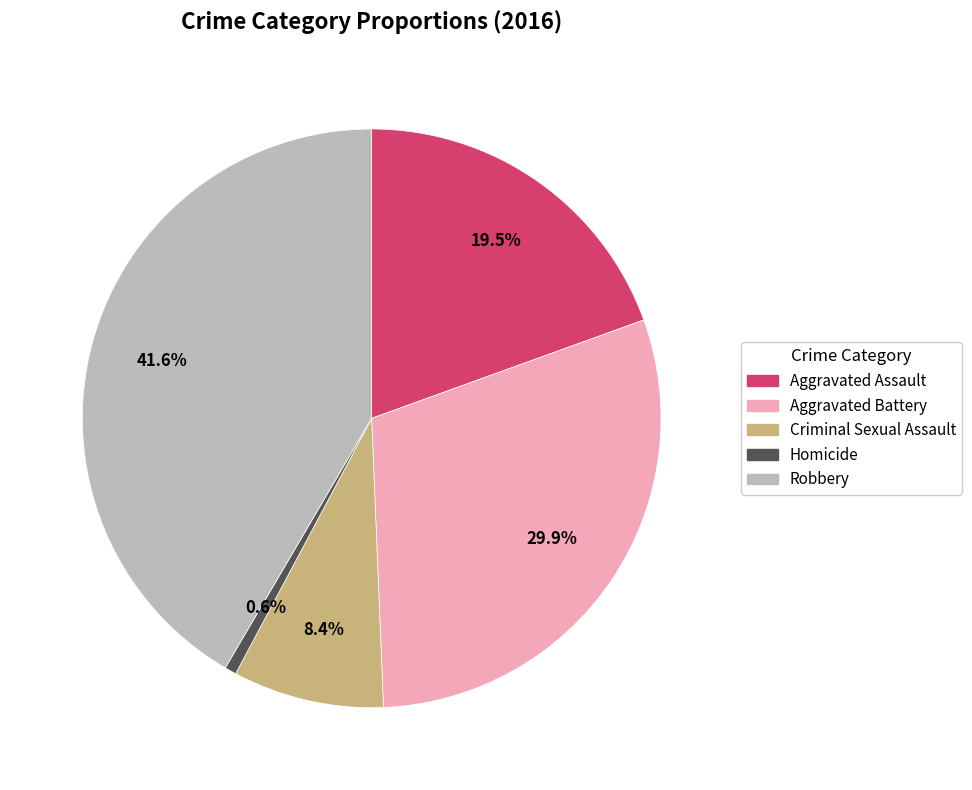

What portion of the pie excludes Aggravated Battery?

70.1%